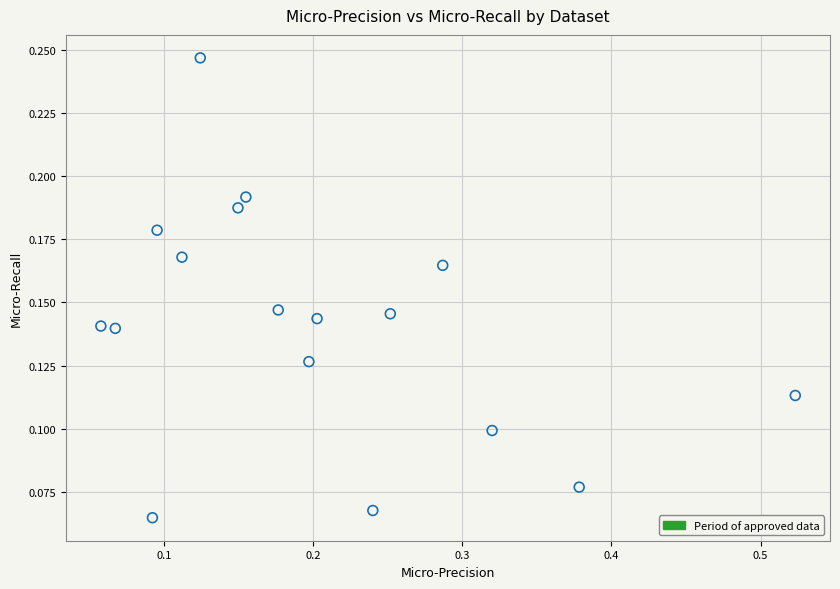

What is the range of X values (max minus min)?

0.5